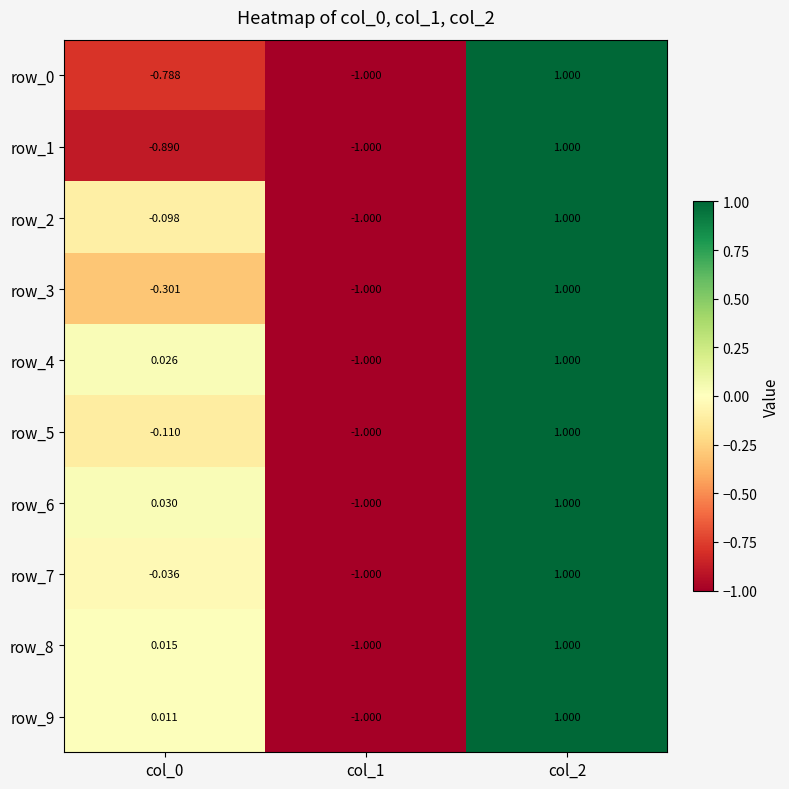

Is the value of row_7 at col_0 greater than the value of row_8 at col_0?

No